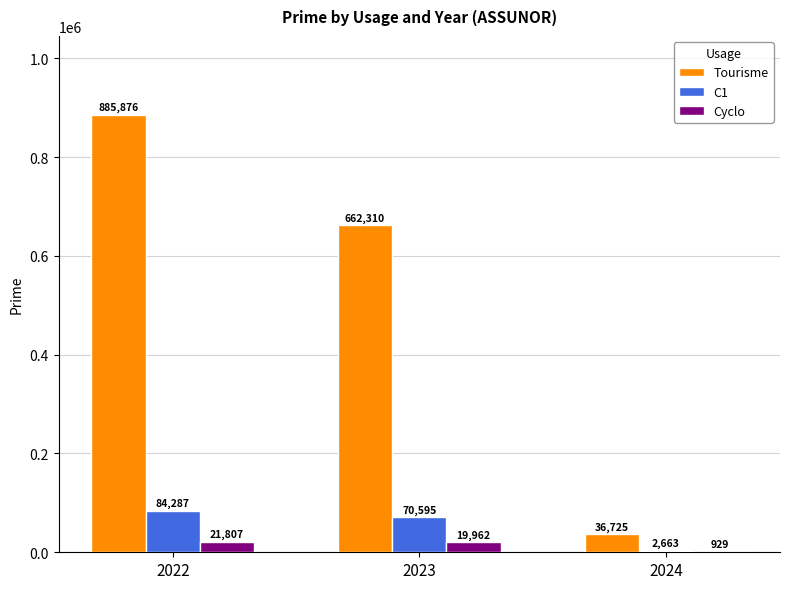

What is the sum of all Tourisme values?

1584912.3